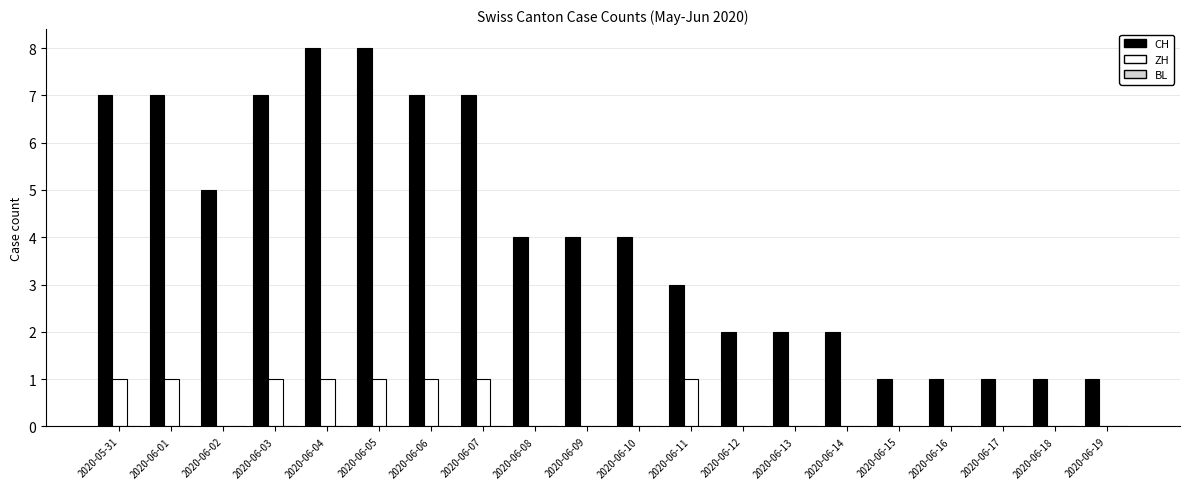

The value of ZH at 2020-05-31 is 0. True or false?

False